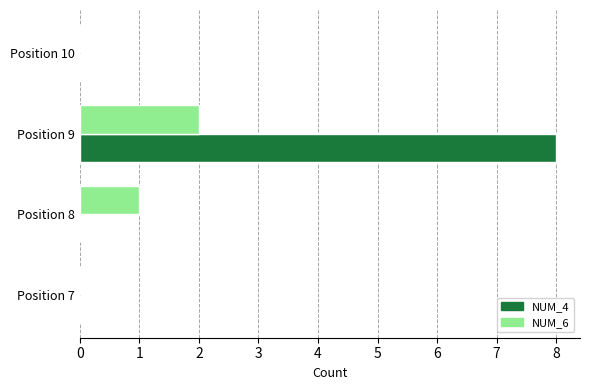

Which series has the widest spread of values?

NUM_4